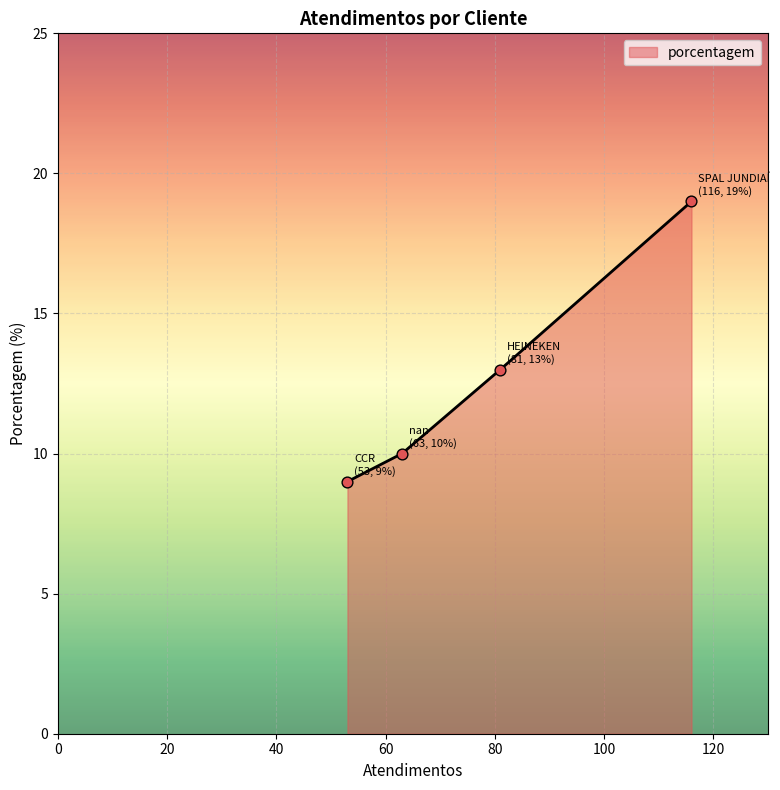

True or false: the data has more than 0 interior local peaks.

False